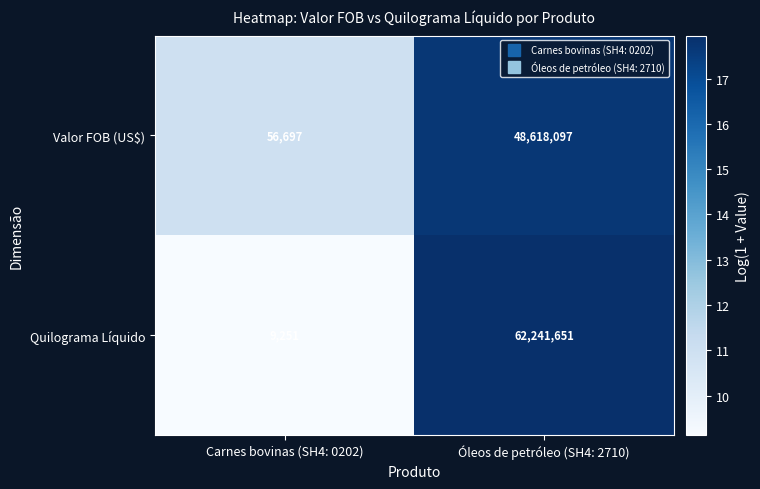

What is the sum of all Valor FOB (US$) values?

48674794